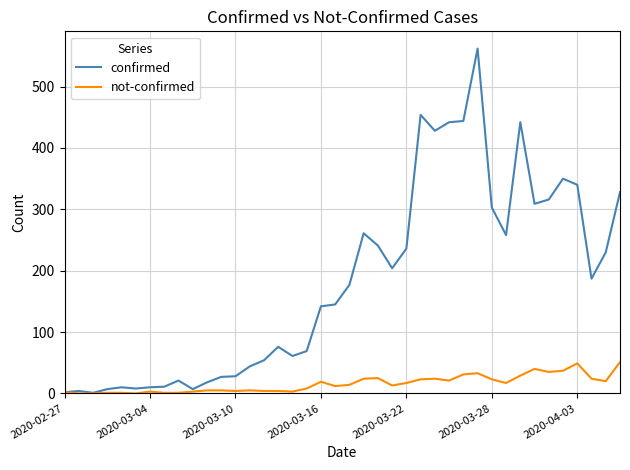

Which series has the largest range (max minus min)?

confirmed